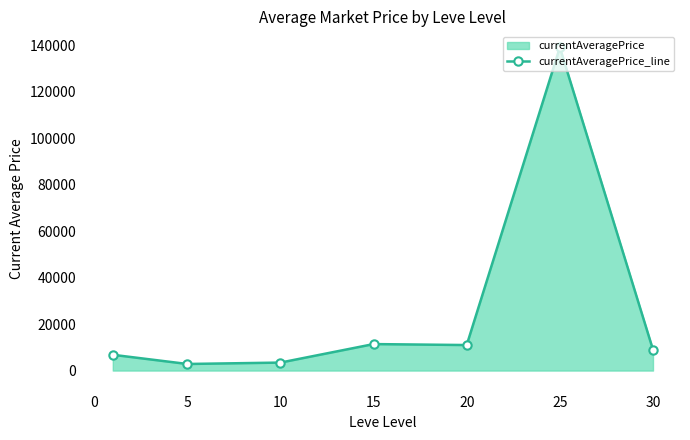

The value at 15 is 11394.7. True or false?

True